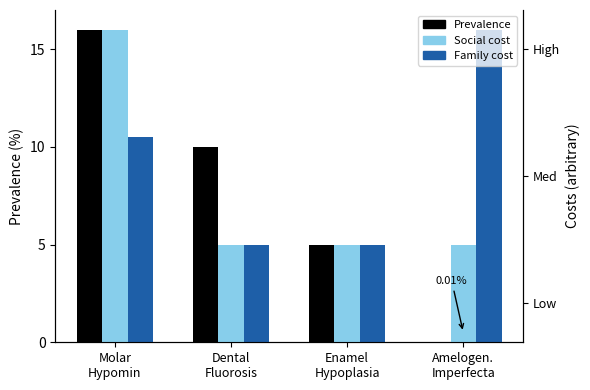

How many bars are there in total?

12